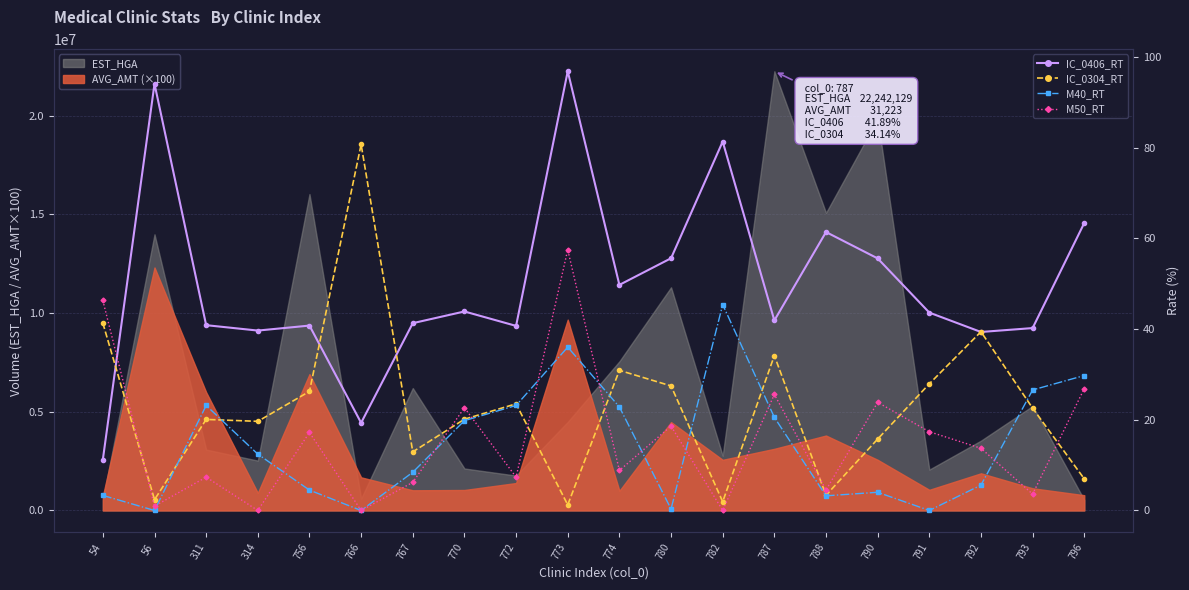

How many lines are shown in the chart?

4